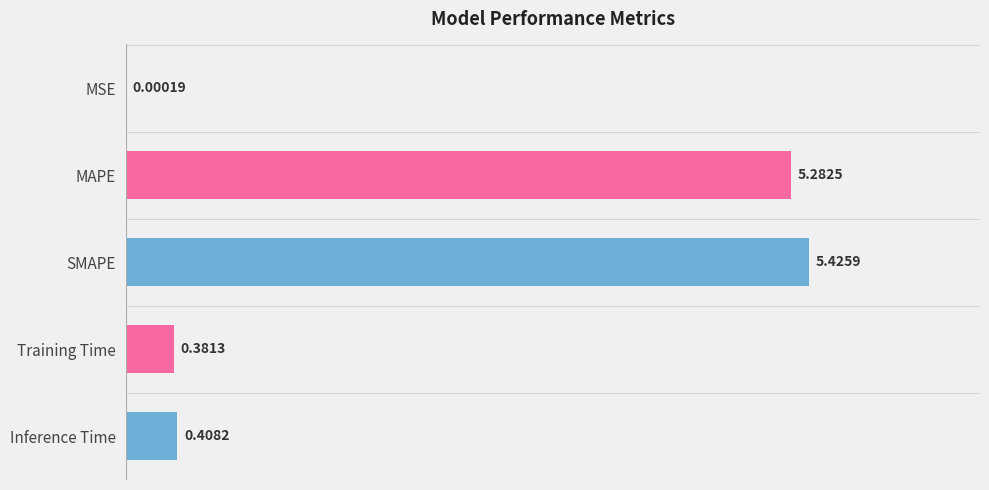

At which label is the value closest to 2?

Inference Time